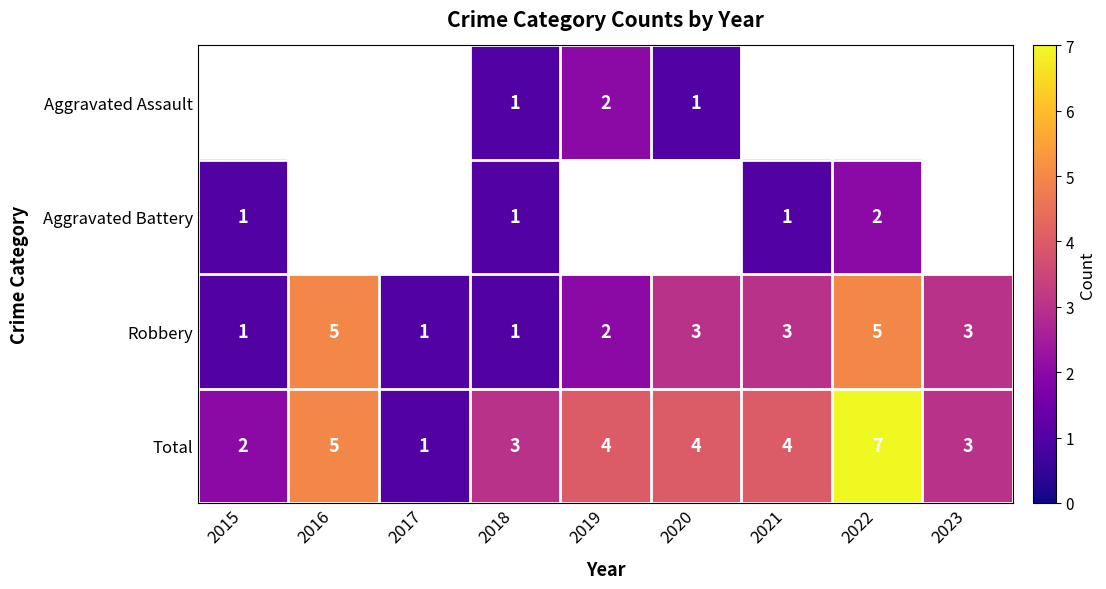

Where does the Total series first go above 4?

2016